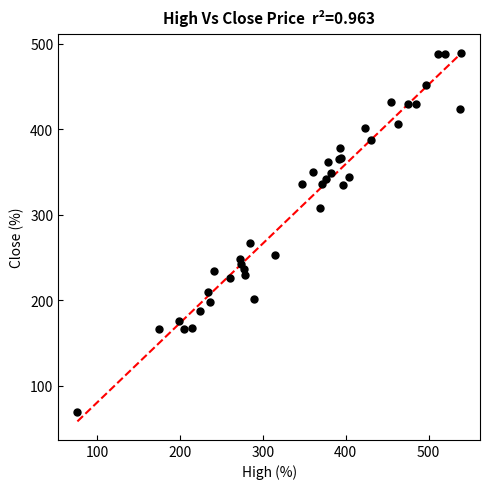

What Y value in the scatter plot is closest to 279?

266.8